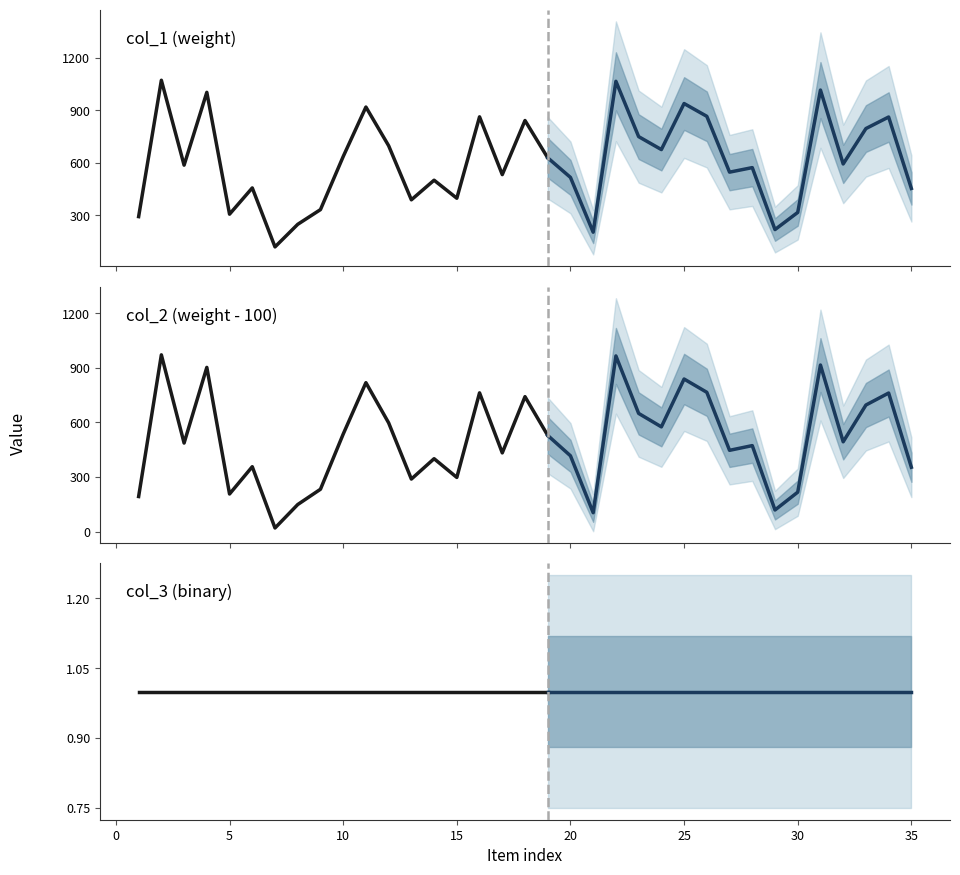

Is it true that col_1 (weight) equals 224 at 10?

False